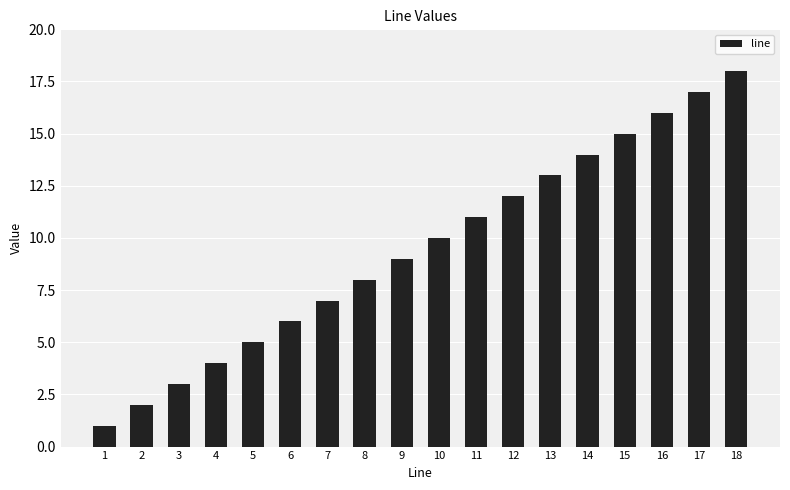

What is the sum of the values at 2 and 8?

10